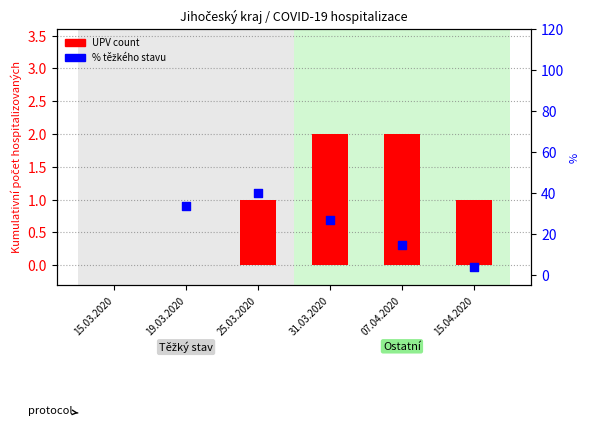

What is the ratio of the value at 07.04.2020 to the value at 15.04.2020?

2.0